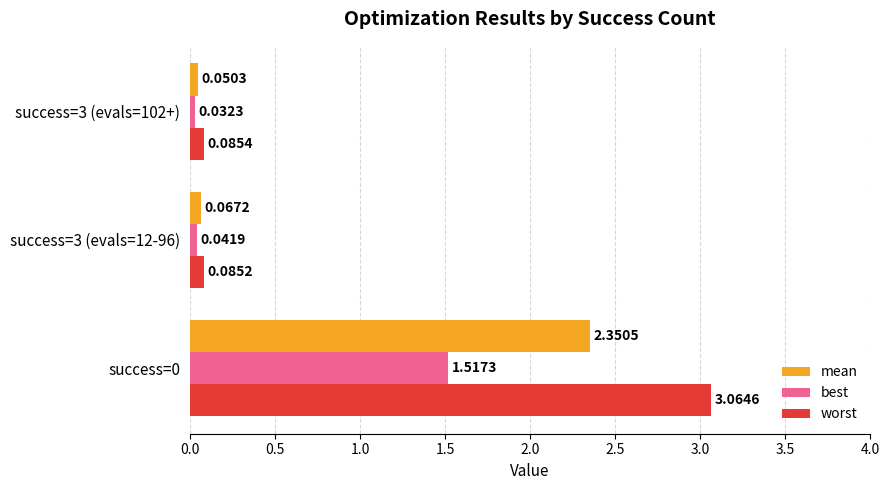

Which series changed the most between success=0 and success=3 (evals=12-96)?

worst